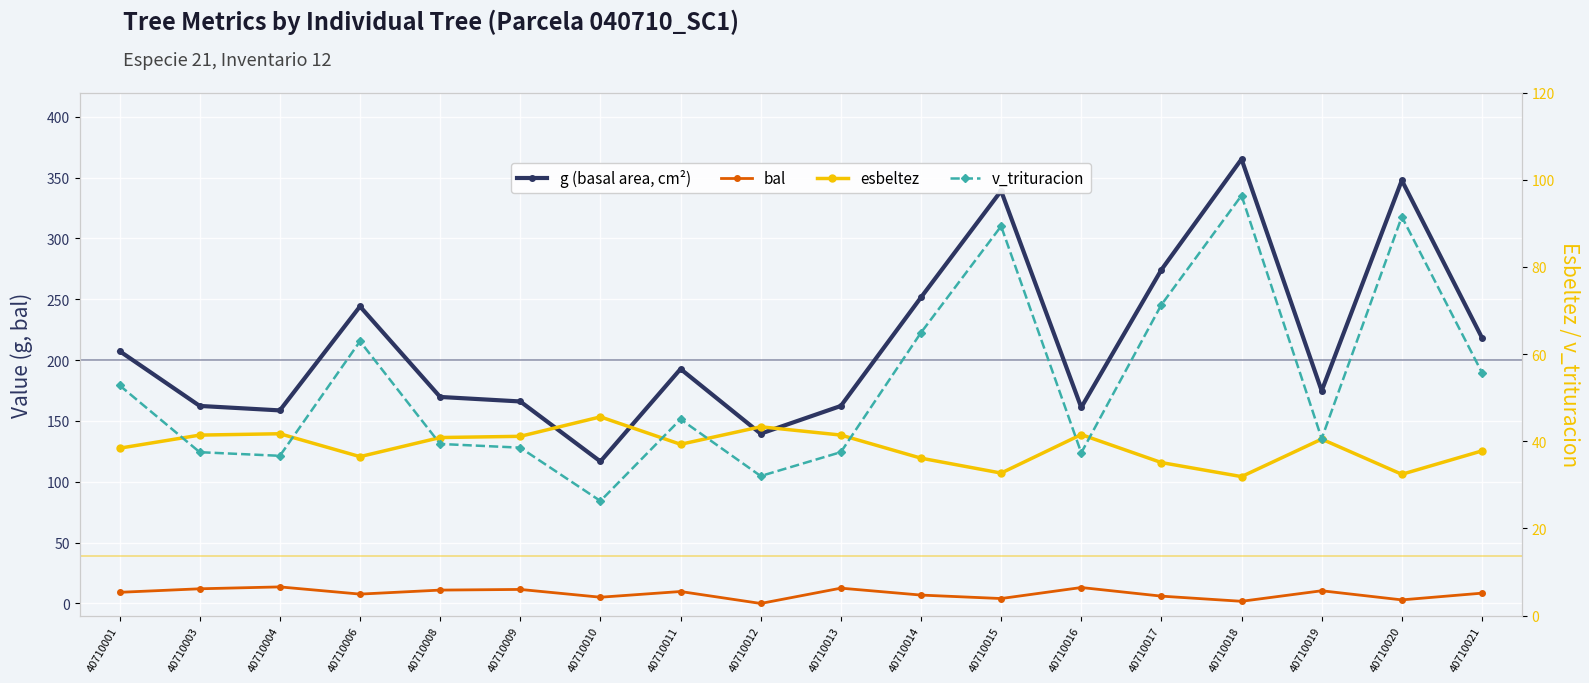

How many values in the bal series are below 9?

9